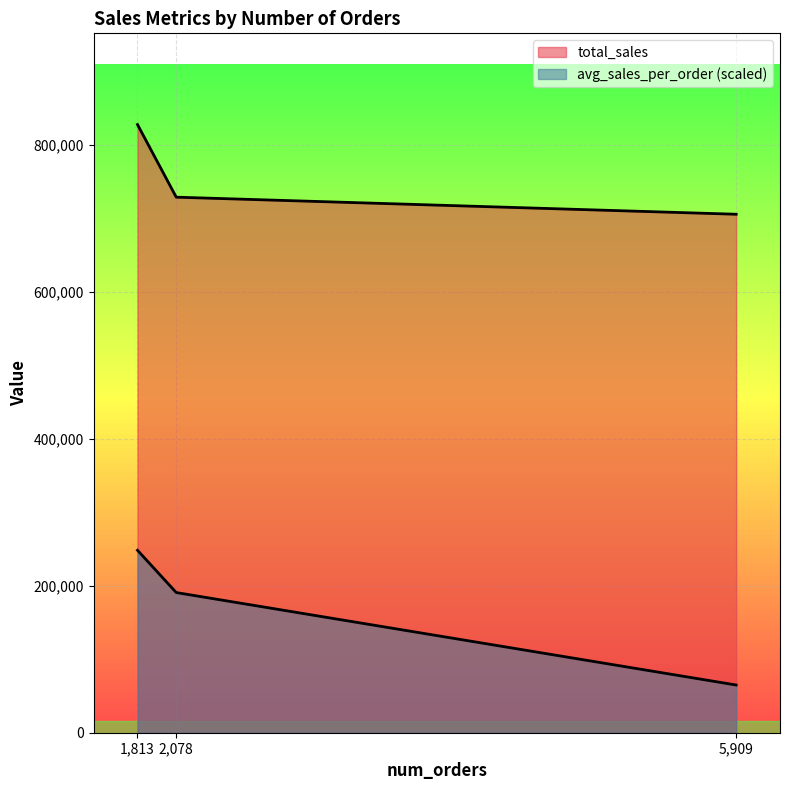

At 2078, list the series in order from smallest to largest.

avg_sales_per_order, total_sales